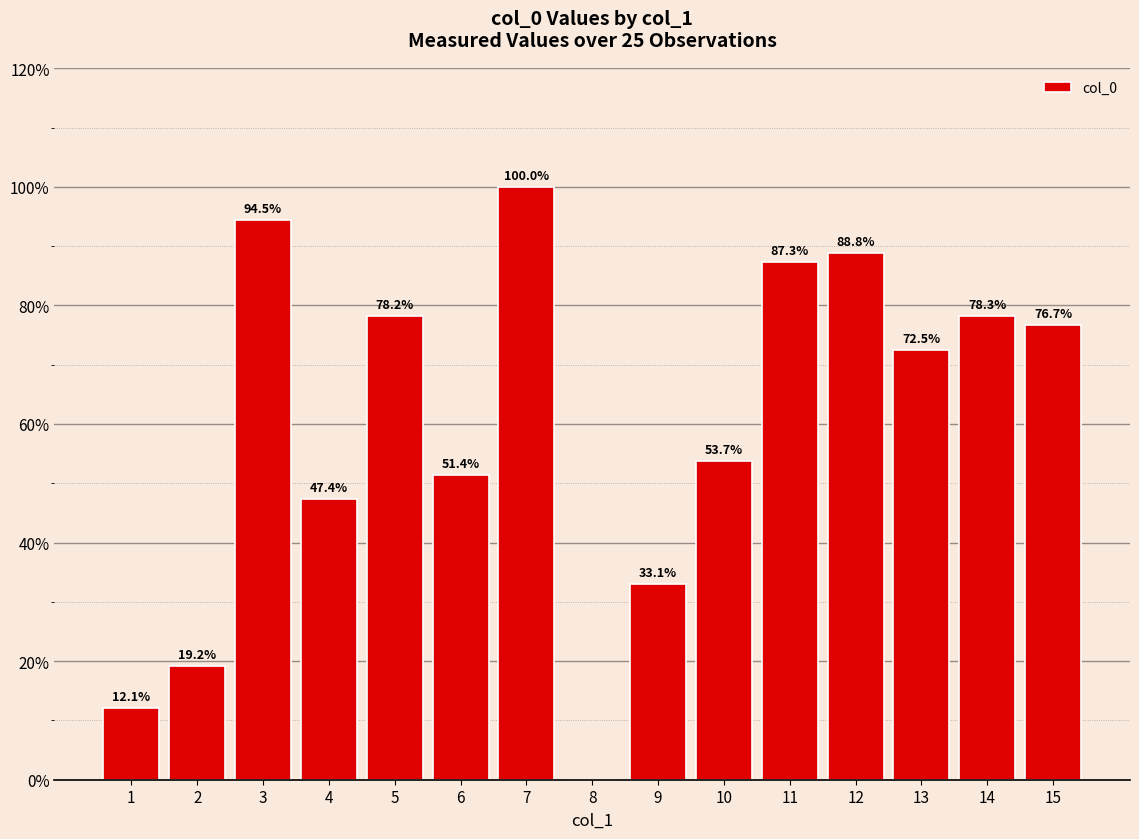

Reading left to right, what are all the values shown in this chart?

1=12.1	2=19.2	3=94.5	4=47.4	5=78.2	6=51.4	7=100.0	8=0.0	9=33.1	10=53.7	11=87.3	12=88.8	13=72.5	14=78.3	15=76.7